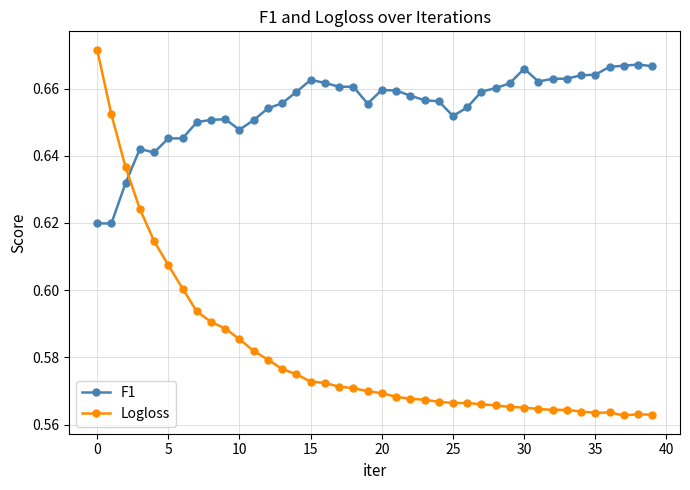

True or false: F1 and Logloss cross at least once.

True